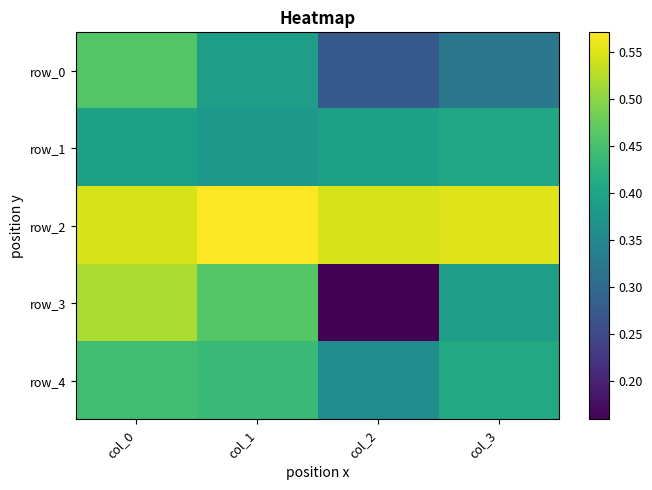

List the series in order of their peak value, lowest first.

row_1, row_4, row_0, row_3, row_2